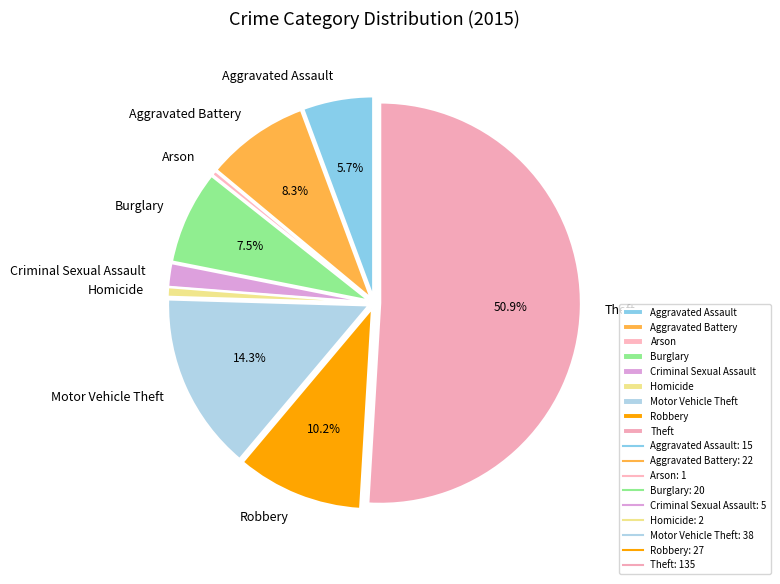

True or false: Aggravated Assault accounts for 12% of the total.

False